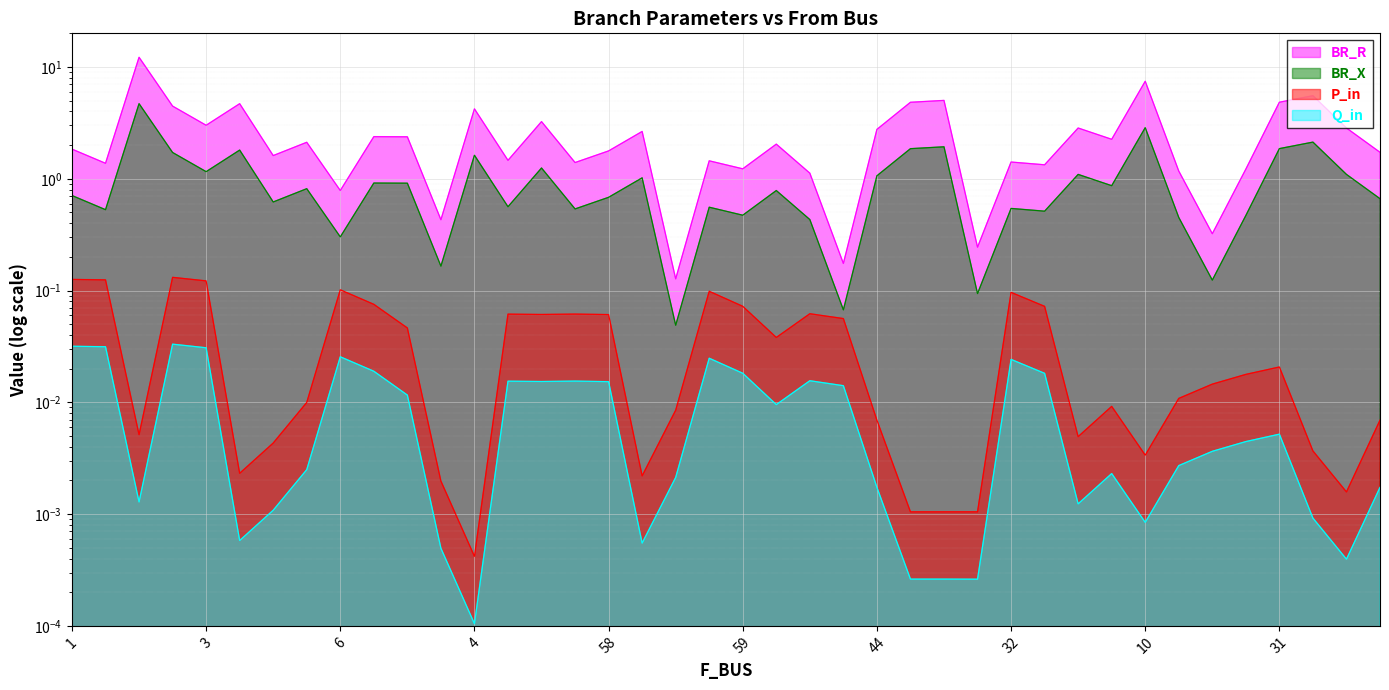

Which series has the widest spread of values?

BR_R